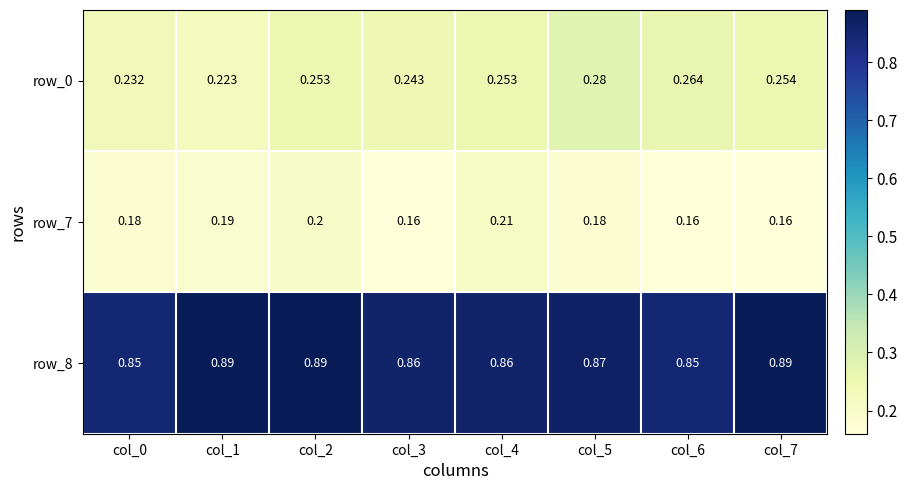

Is the value of row_0 at col_4 greater than the value of row_8 at col_7?

No